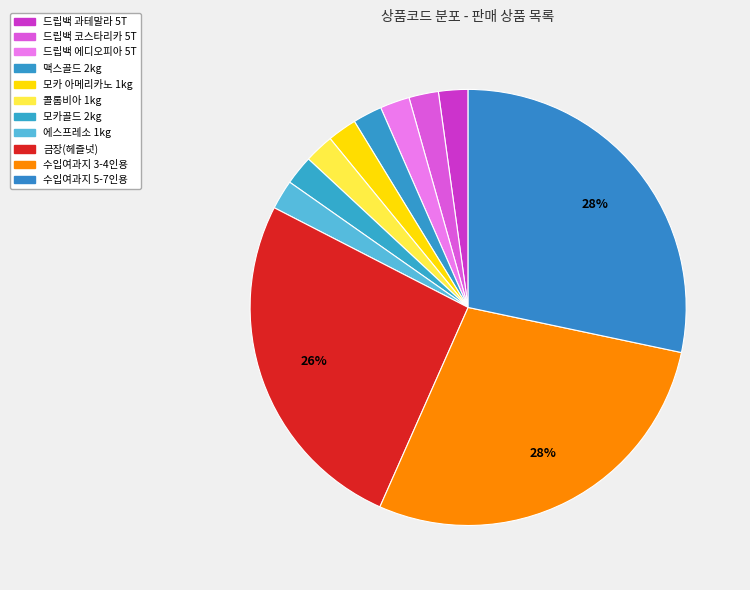

Which category has the smallest portion of the pie?

맥스골드 2kg(원두/분쇄)